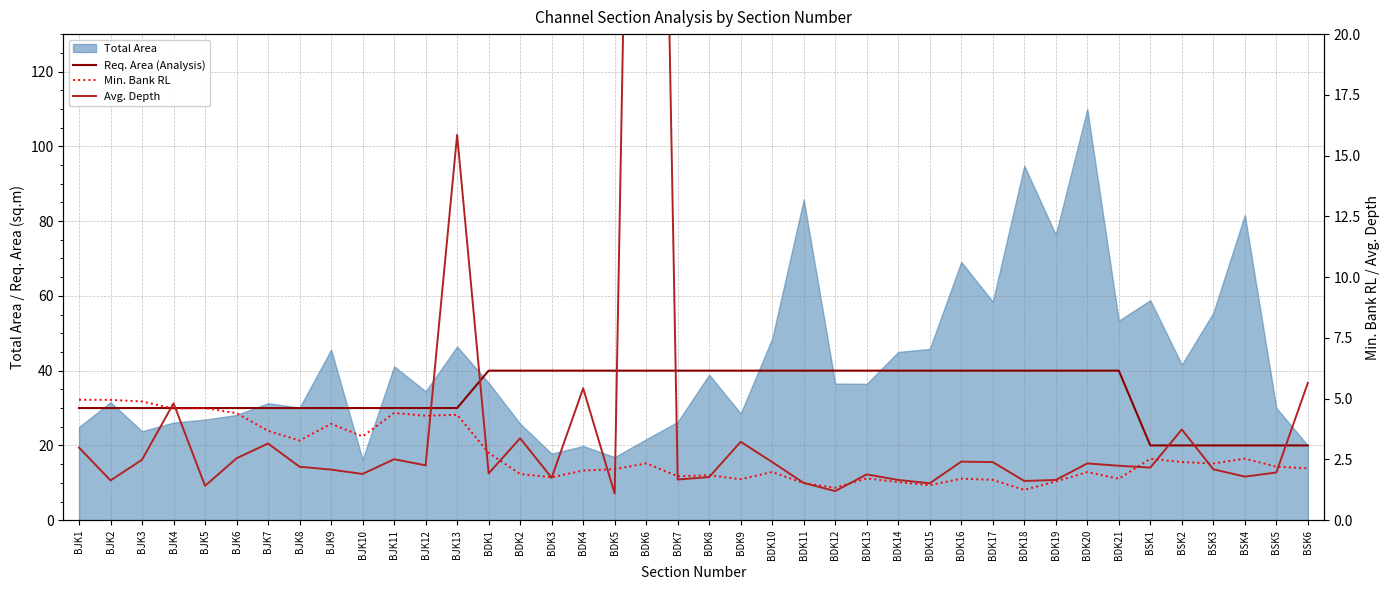

What is the difference between the second highest and minimum values in the Min. Bank RL series?

3.7